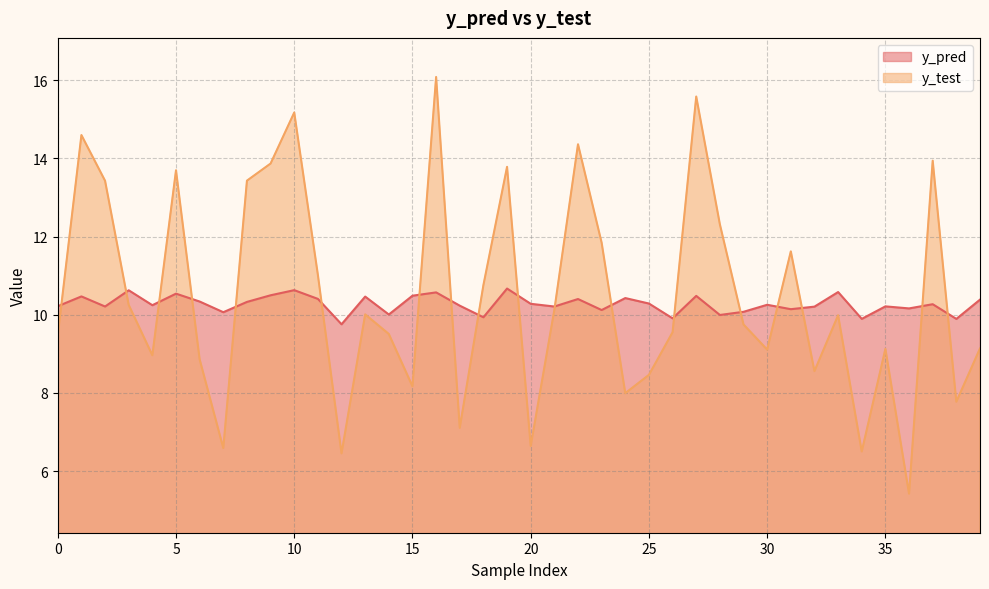

Which category has the lowest value across all series?

36